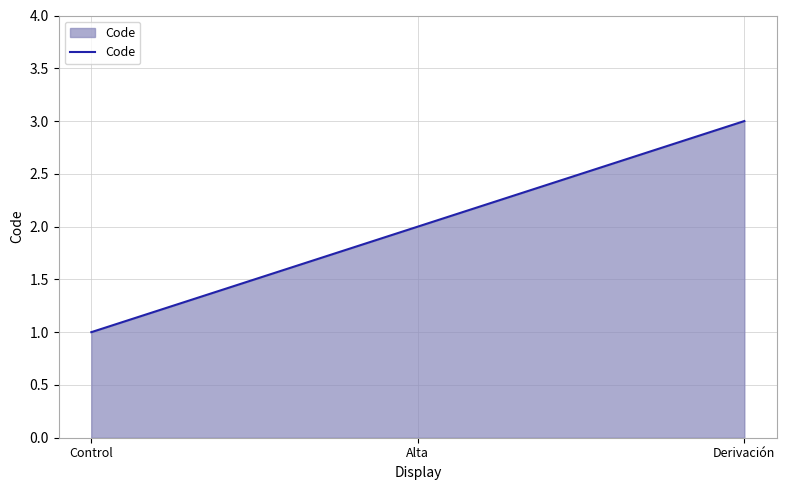

What is the maximum value shown in the chart?

3